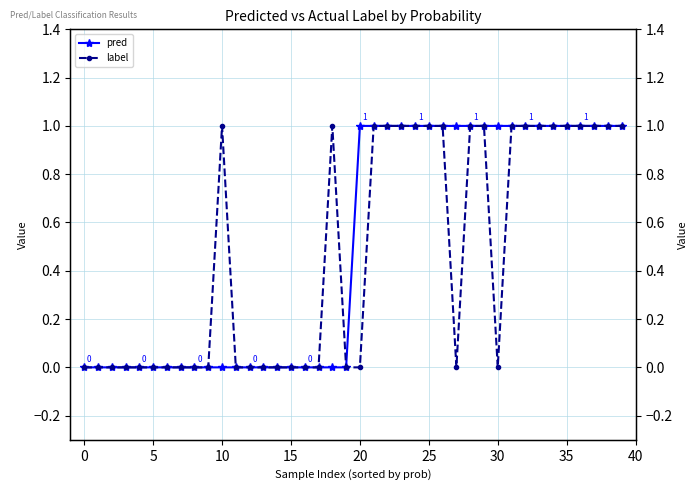

Which has a higher value, 37 or 13?

37